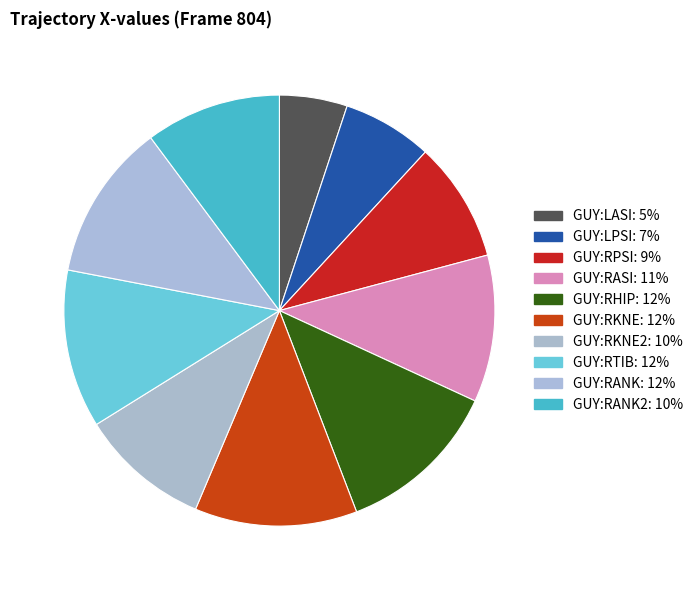

How many slices are in this pie chart?

10